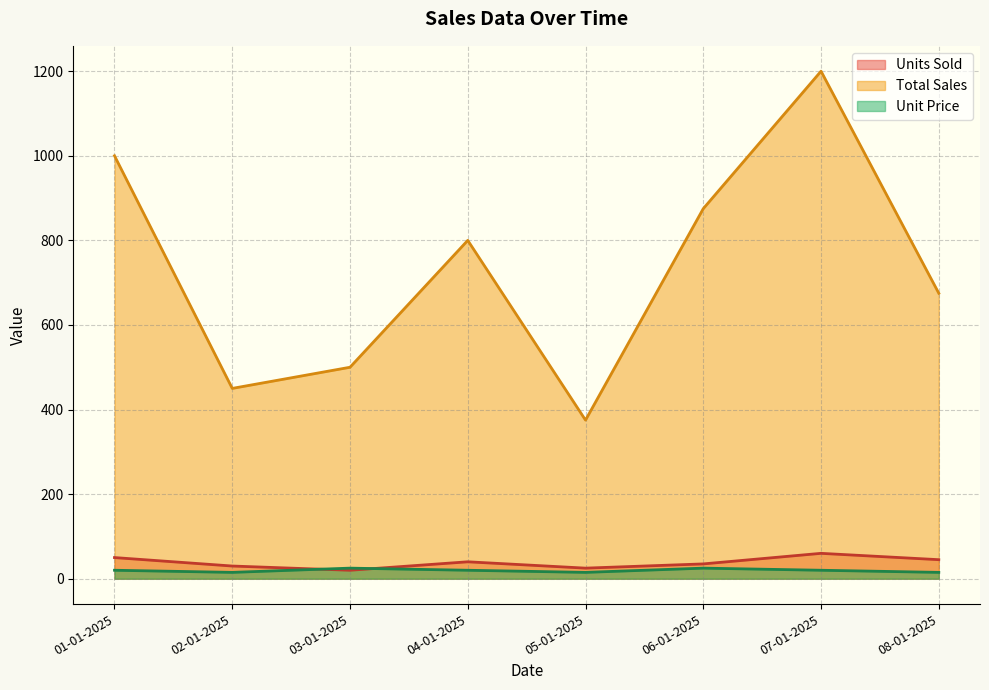

What is the difference between the second highest and second lowest values in the Units Sold series?

25